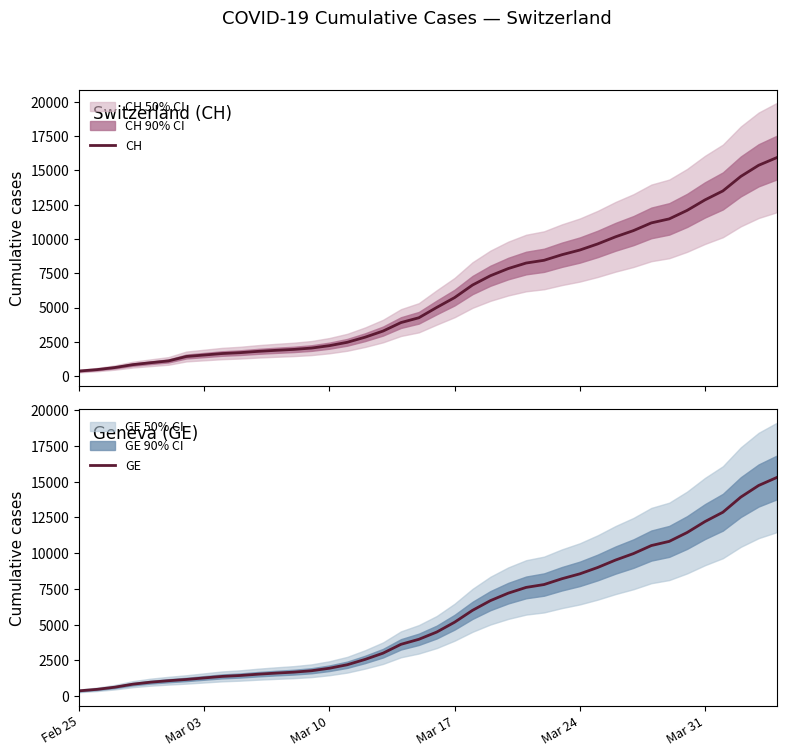

How many values in the GE series exceed 4485?

19